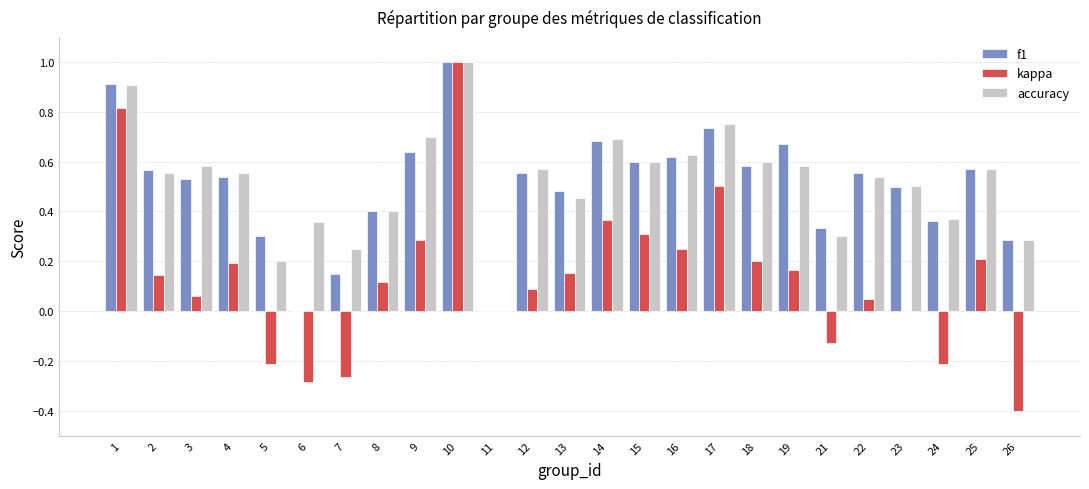

True or false: kappa has a value of -0.2 at 21.

False